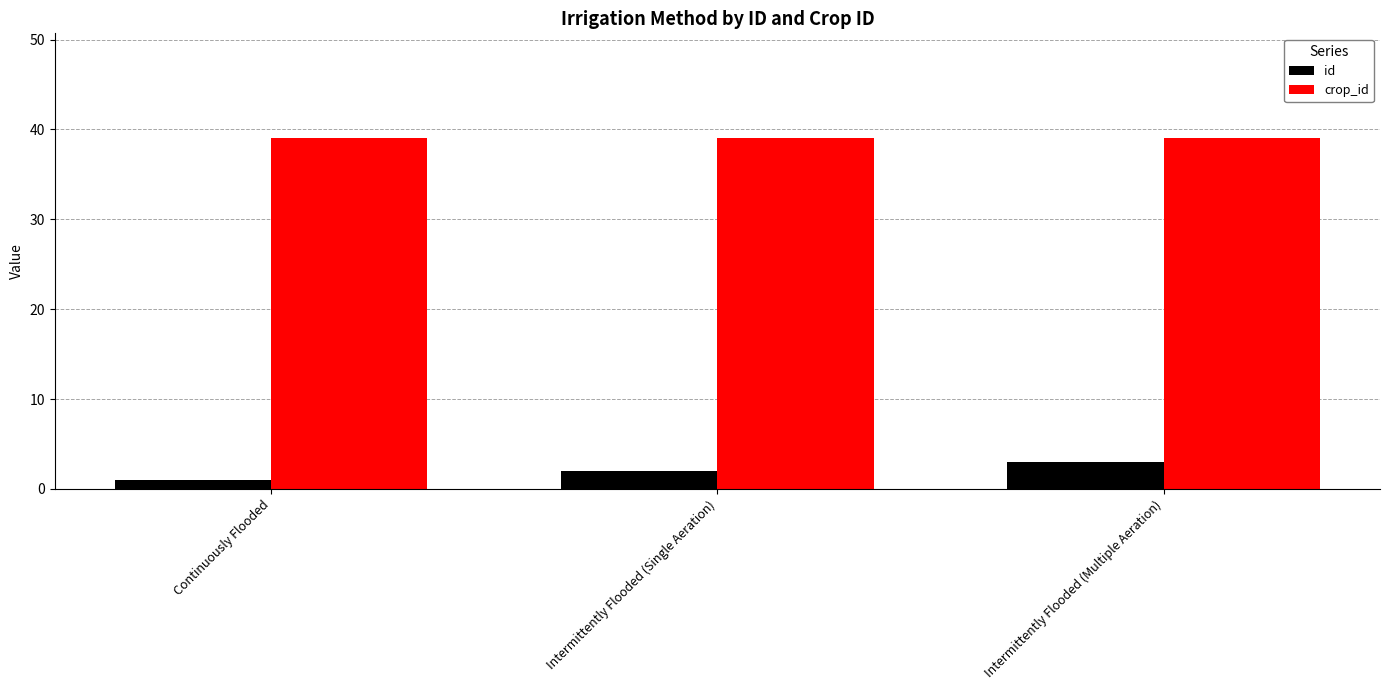

Which series has the largest range (max minus min)?

id